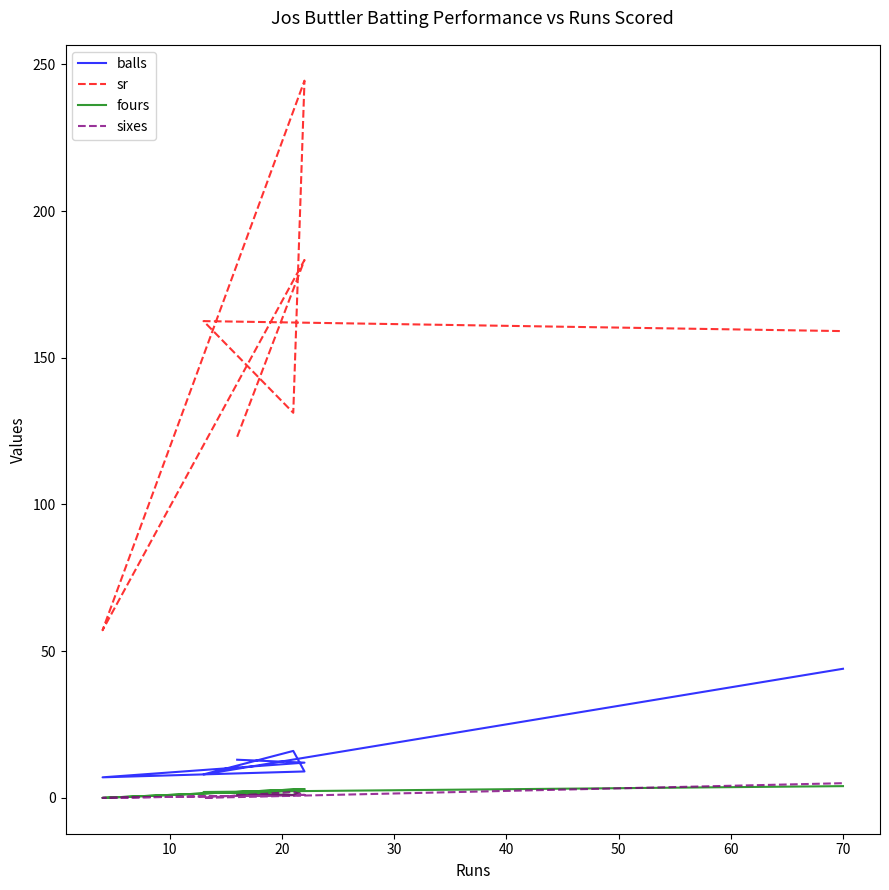

True or false: fours has more than 1 interior local peaks.

True